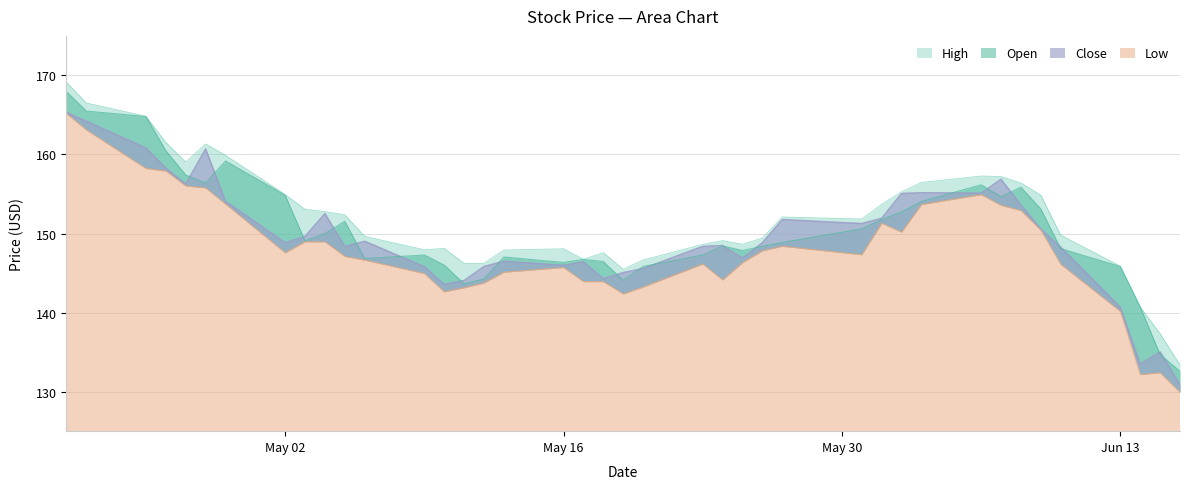

Is it true that Close equals 59.7 at 4?

False